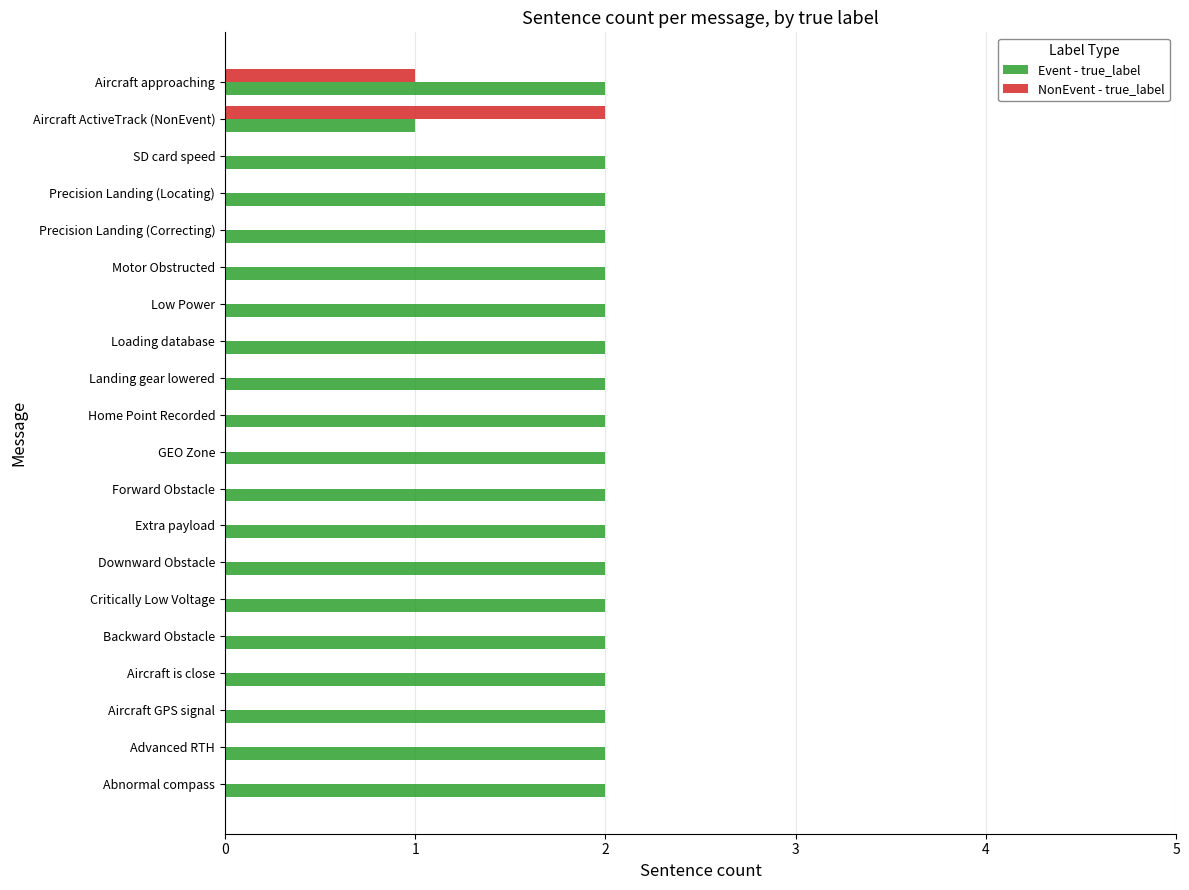

The Event - true_label series shows 2 at Advanced RTH. True or false?

True